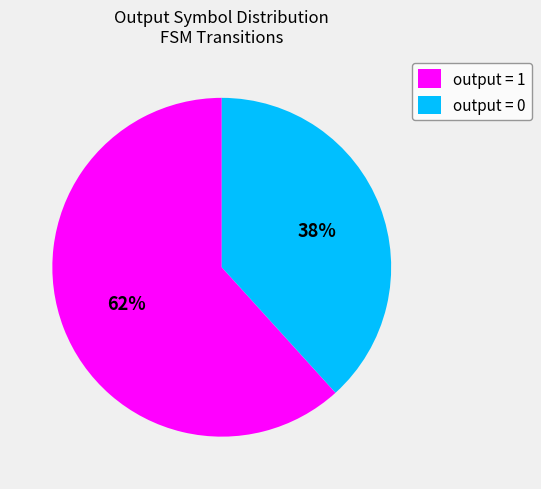

To the nearest percent, what percentage of the pie is output = 1?

62%